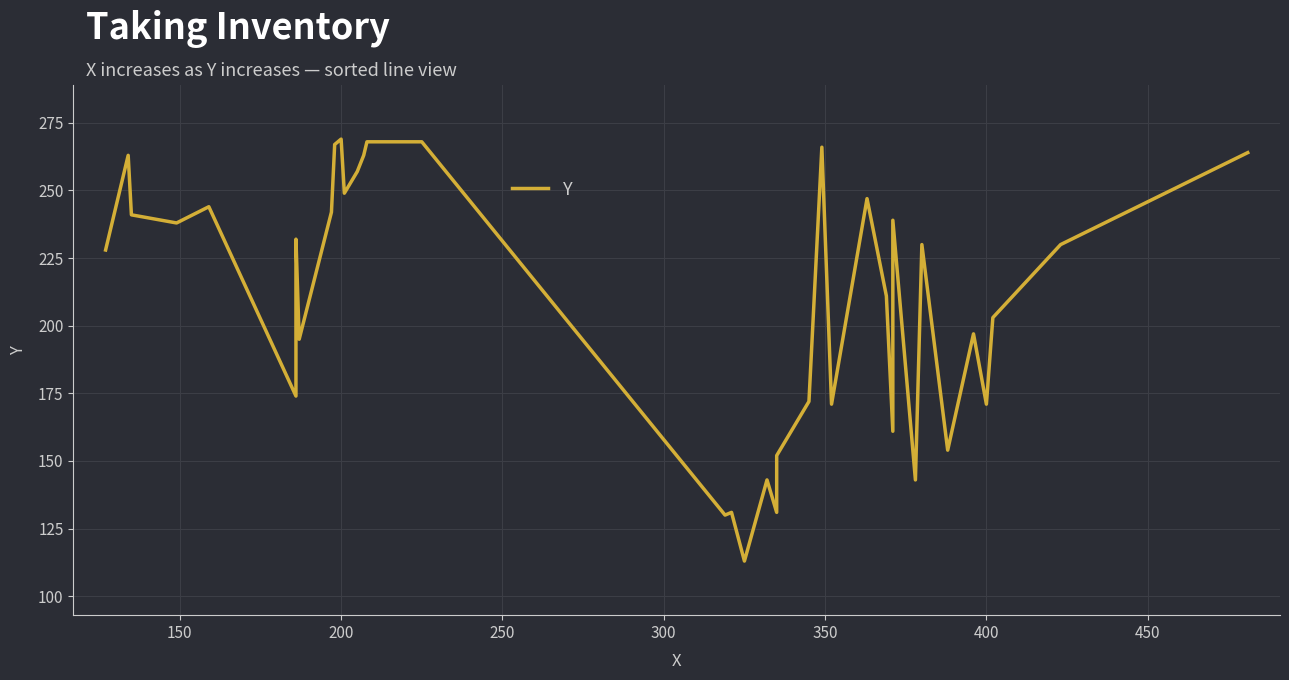

At which category does the chart reach its peak across all series?

200